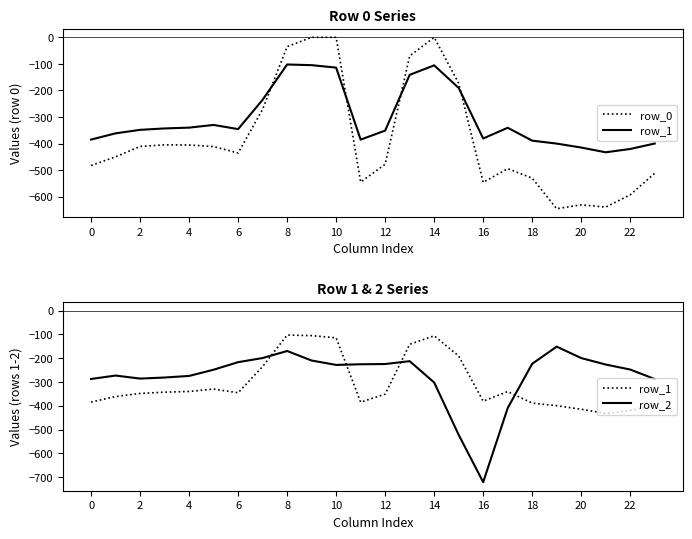

True or false: row_0 has a value of -592.3 at 22.

True